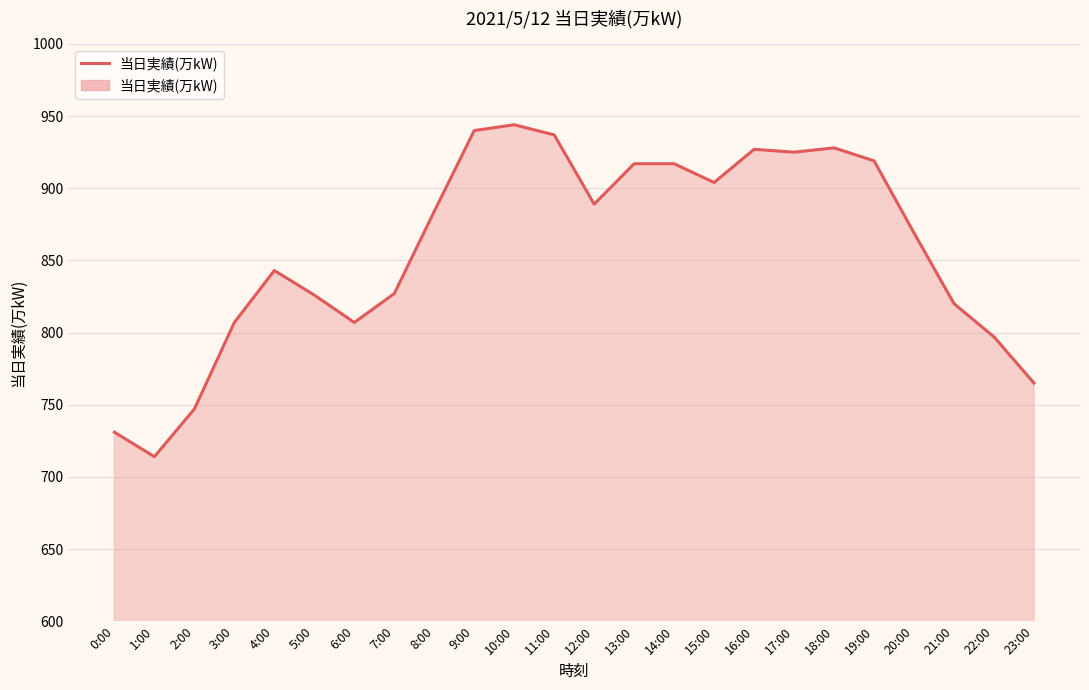

What value does the data have at 9:00?

940